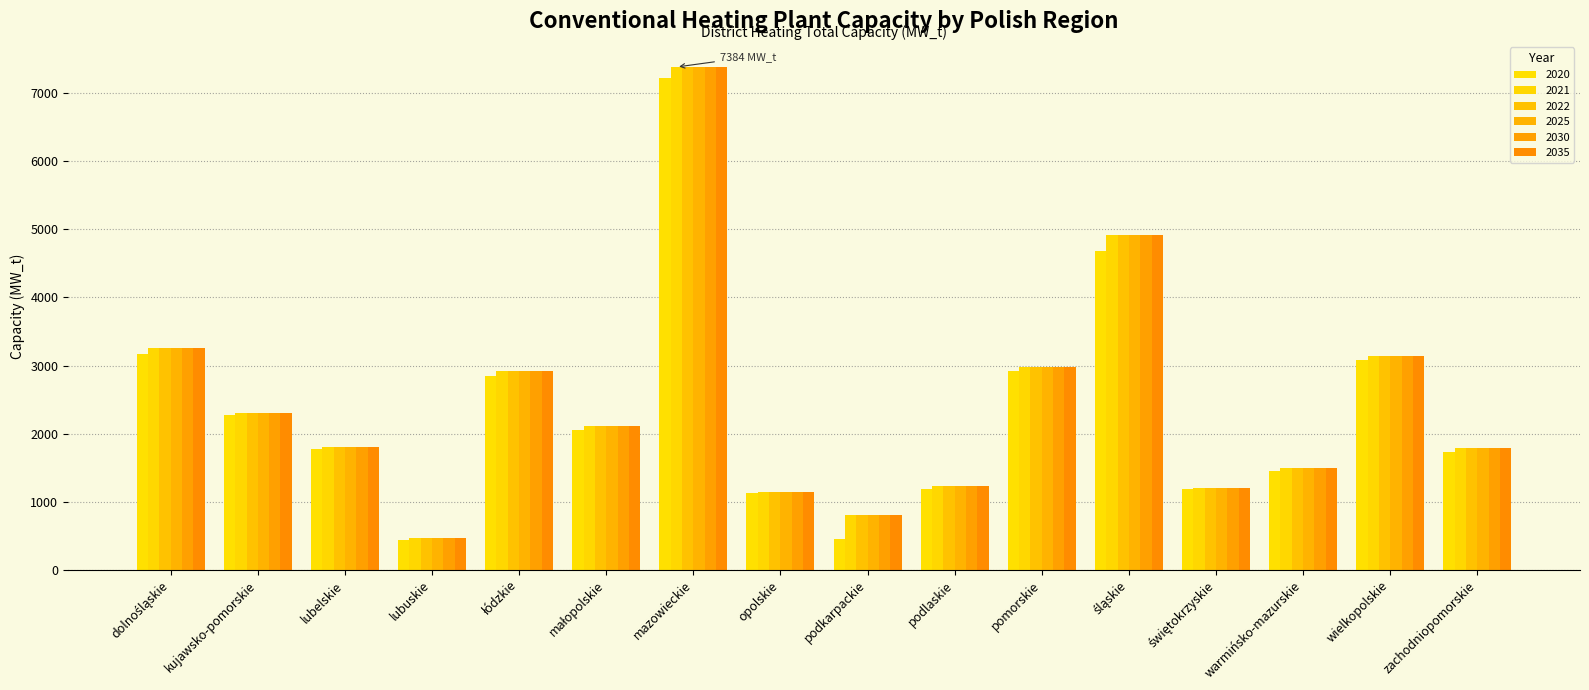

Reading right to left, extract all data points from this chart.

2020: 1737.0	3082.5	1449.2	1181.8	4680.7	2925.0	1193.3	457.2	1129.6	7230.3	2049.8	2853.7	436.5	1779.3	2269.2	3166.2
2021: 1785.5	3139.8	1493.3	1202.1	4922.4	2981.3	1233.6	811.1	1148.1	7384.4	2107.8	2916.7	465.4	1811.6	2304.5	3252.6
2022: 1785.5	3139.8	1493.3	1202.1	4922.4	2981.3	1233.6	811.1	1148.1	7384.4	2107.8	2916.7	465.4	1811.6	2304.5	3252.6
2025: 1785.5	3139.8	1493.3	1202.1	4922.4	2981.3	1233.6	811.1	1148.1	7384.4	2107.8	2916.7	465.4	1811.6	2304.5	3252.6
2030: 1785.5	3139.8	1493.3	1202.1	4922.4	2981.3	1233.6	811.1	1148.1	7384.4	2107.8	2916.7	465.4	1811.6	2304.5	3252.6
2035: 1785.5	3139.8	1493.3	1202.1	4922.4	2981.3	1233.6	811.1	1148.1	7384.4	2107.8	2916.7	465.4	1811.6	2304.5	3252.6